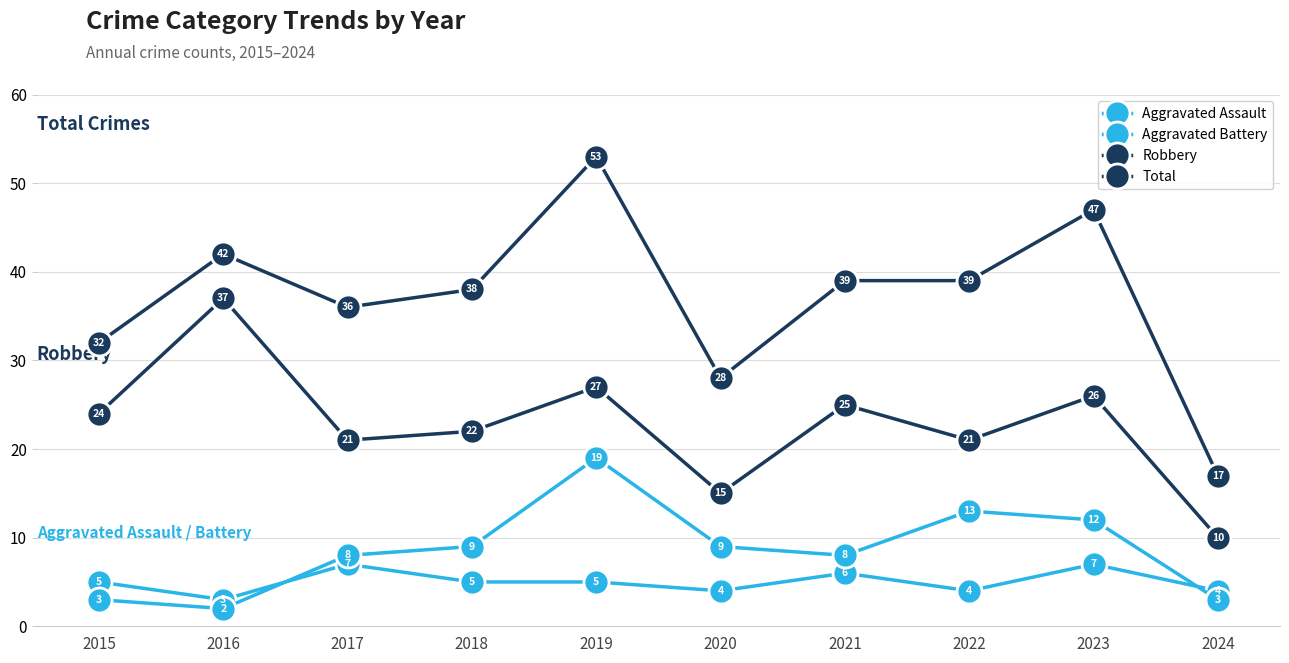

How many values in the Aggravated Battery series are below 9?

5